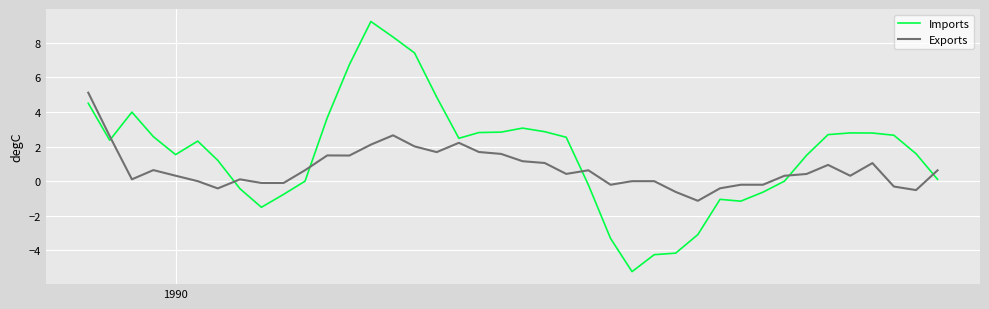

What is the minimum value shown in the chart?

-5.2